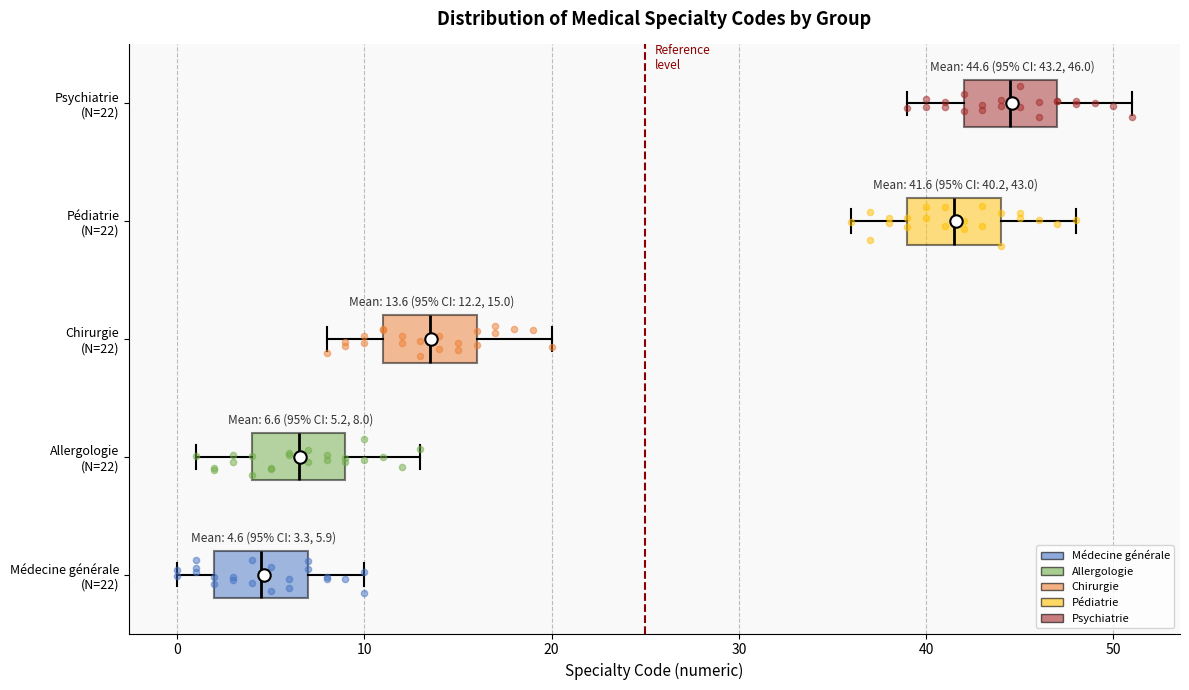

Which box's median line is the furthest to the left?

Médecine générale (N=22)